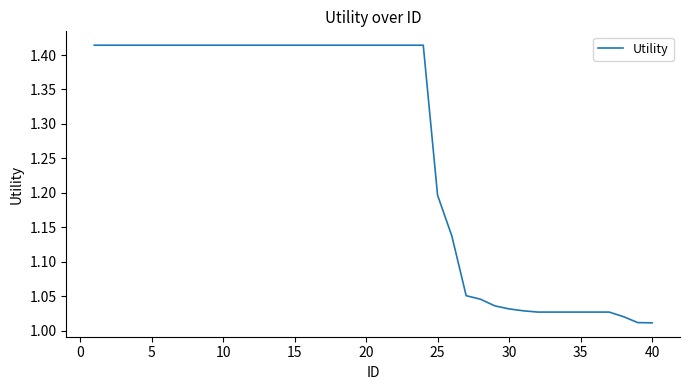

What is the difference between the maximum and minimum values?

0.4